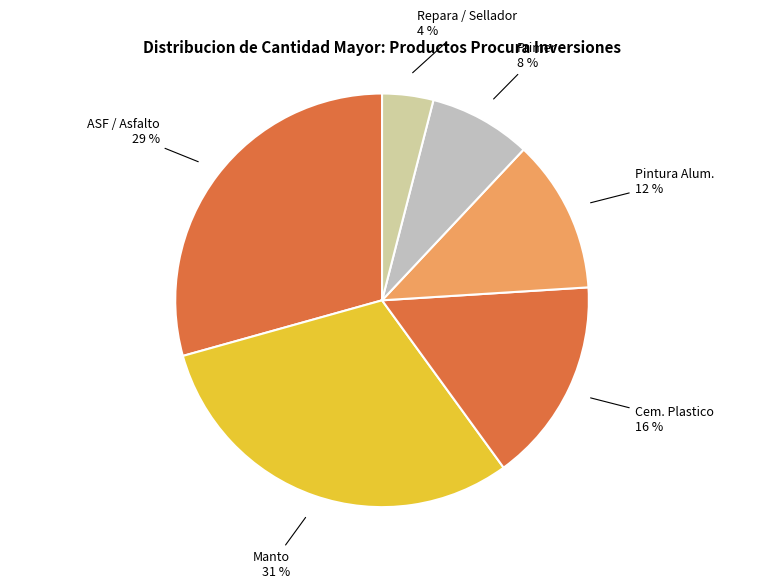

Count the number of slices in the pie.

6